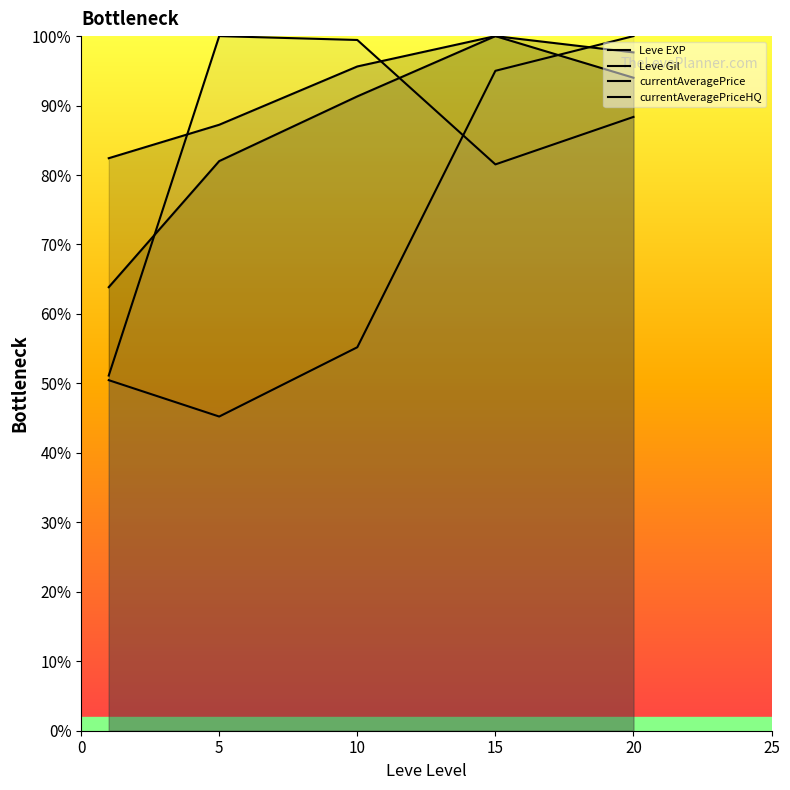

What is the difference between the currentAveragePriceHQ values at 5 and 10?

10.0